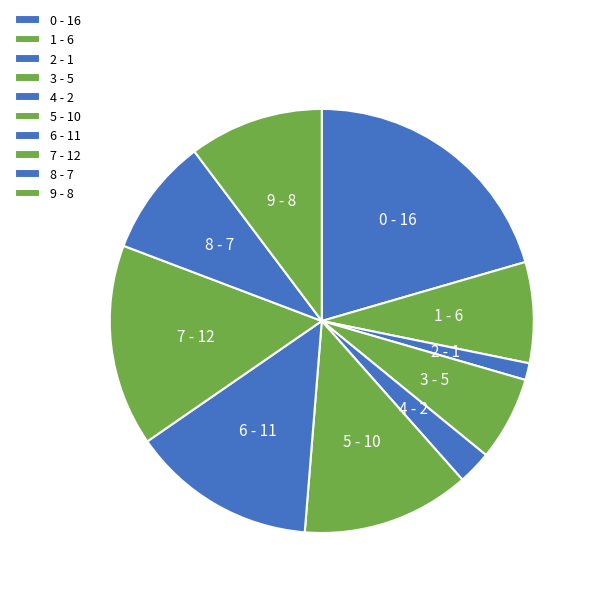

How many segments does this pie chart have?

10